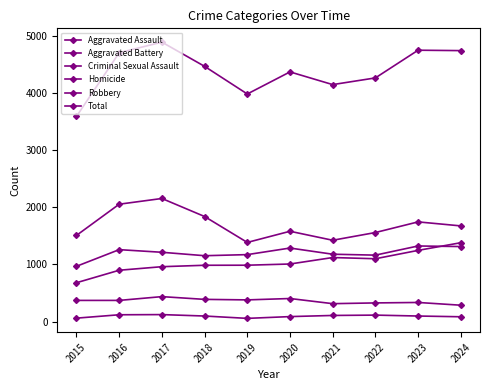

What is the value of the Aggravated Battery point at the 7th from the left?

1178